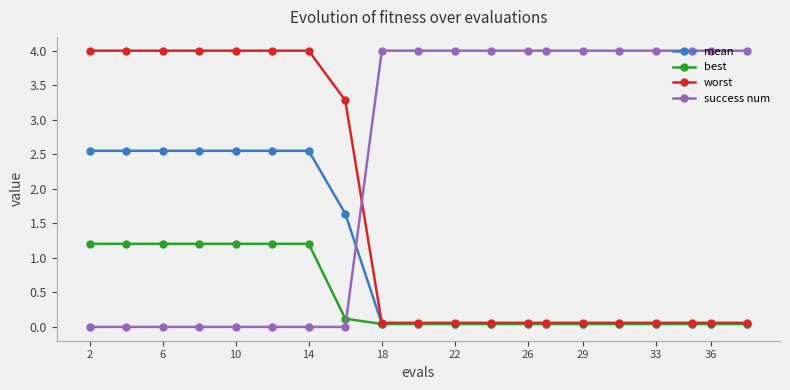

Does the chart display data point markers on the line(s)?

Yes